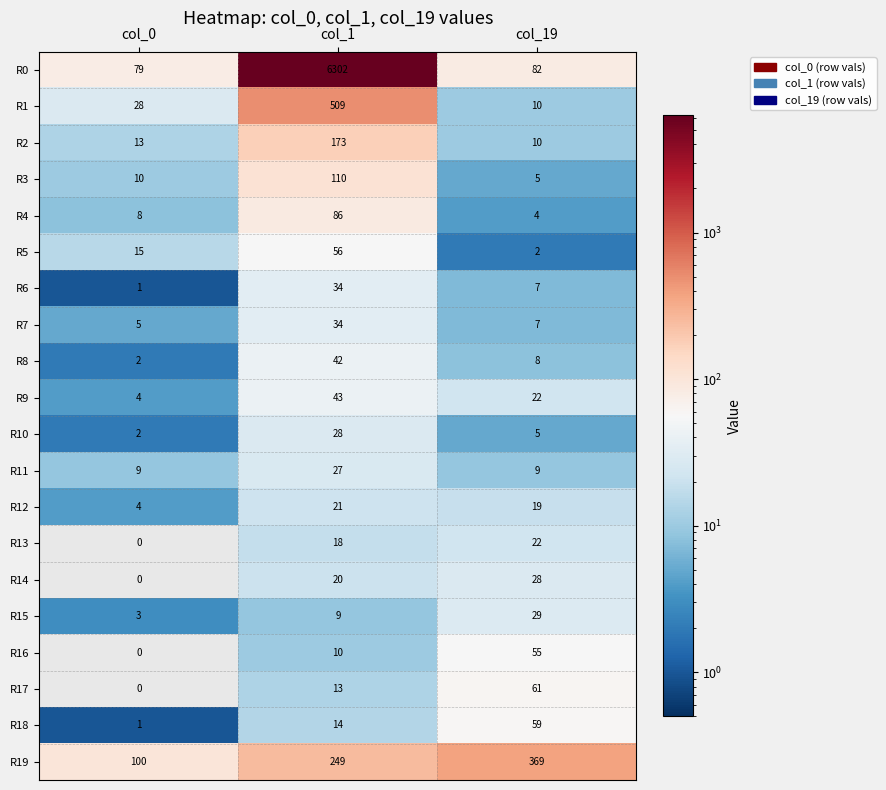

Which category has the highest value in the R0 series?

col_1